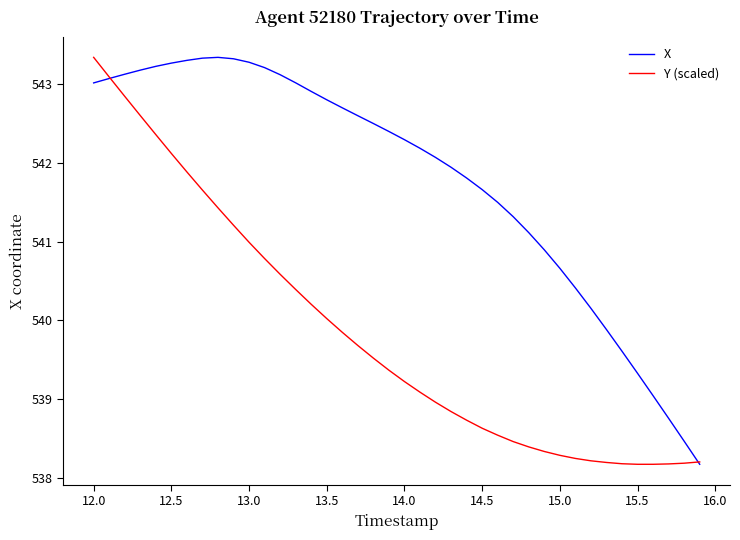

List the series in order of their overall mean, highest first.

X, Y (scaled)